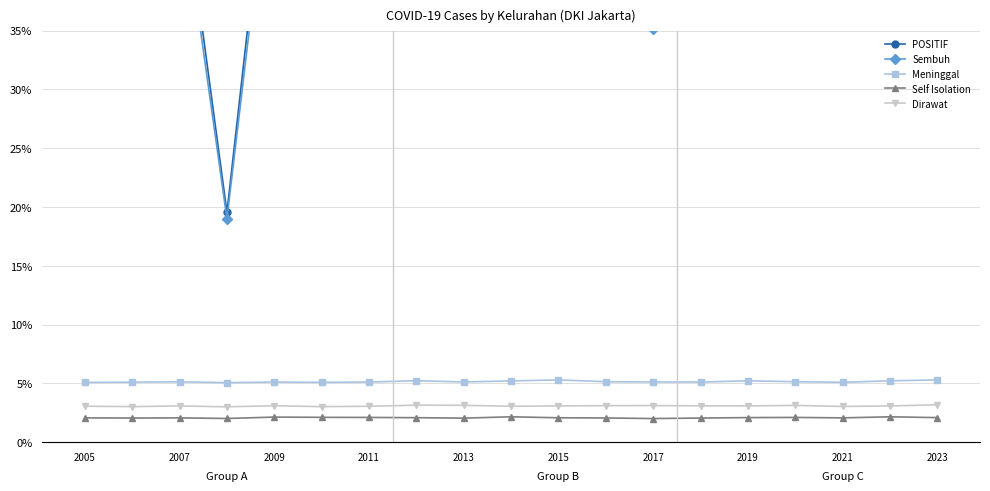

Count the Self Isolation values in the range 0 to 1.

19